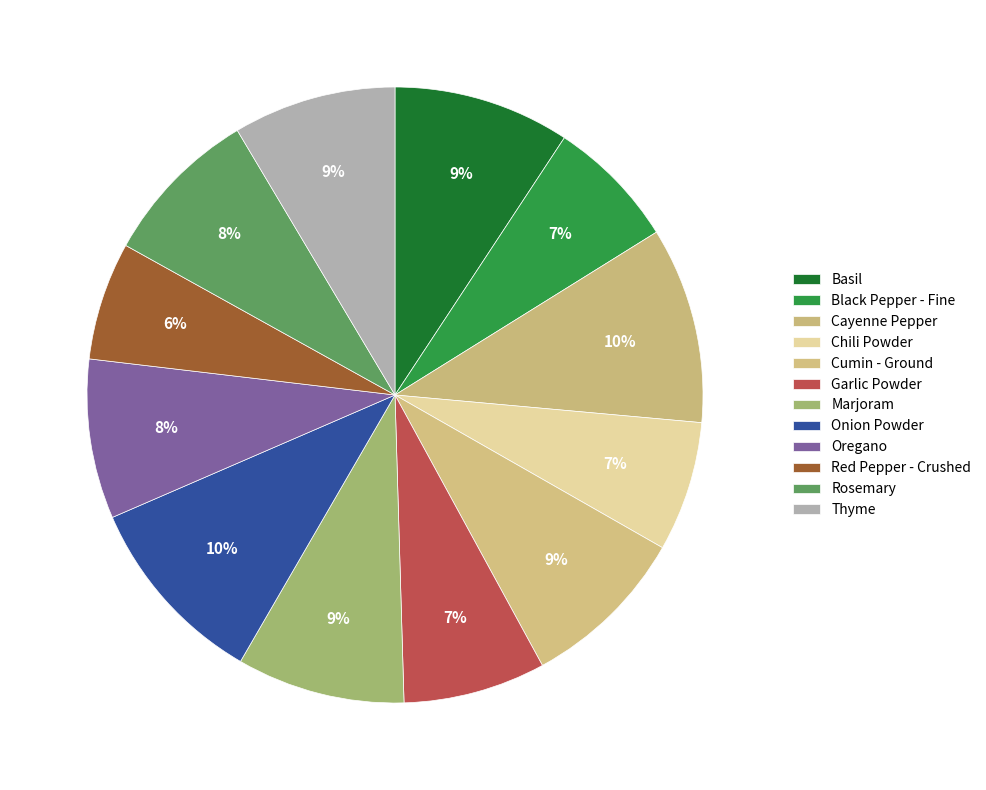

To the nearest percent, what percentage of the pie is Red Pepper - Crushed?

6%